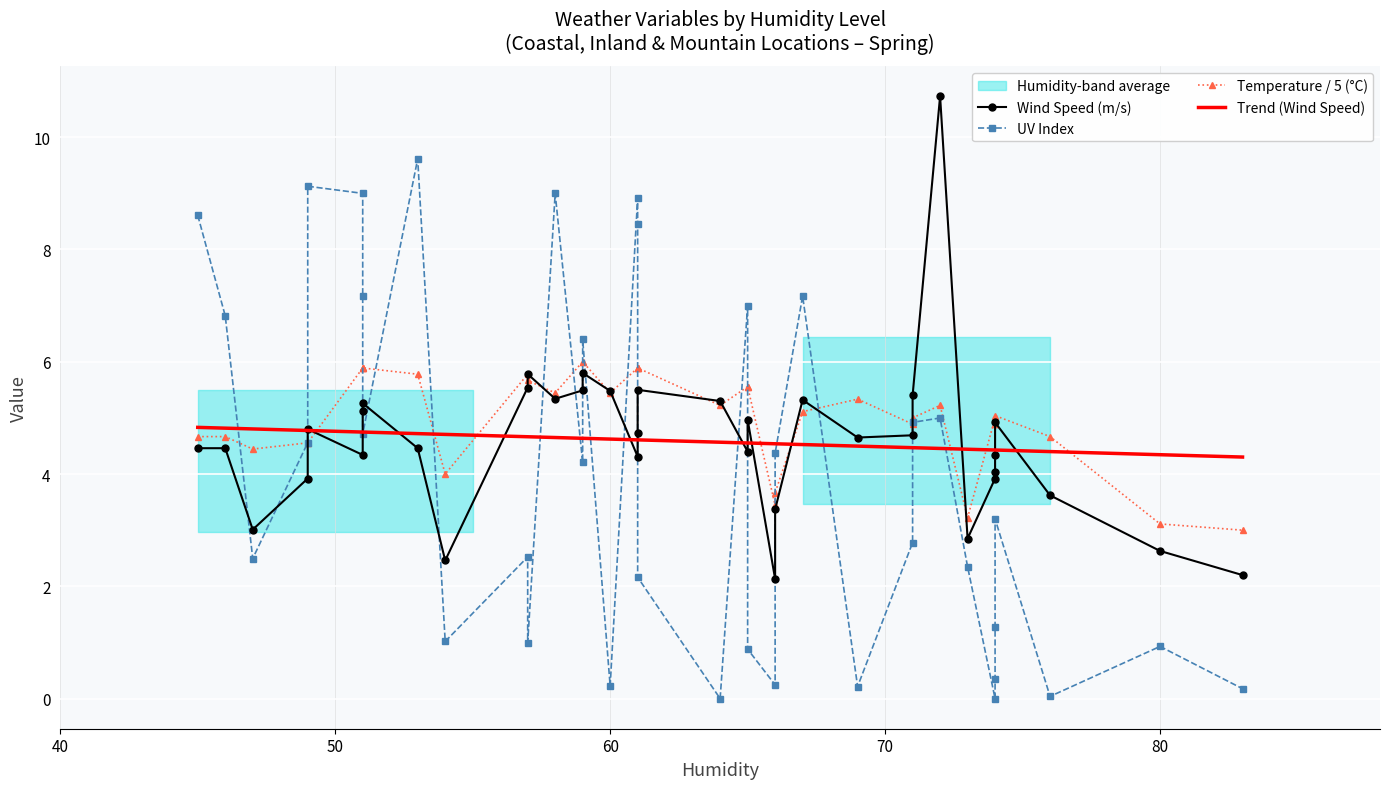

What is the approximate value of Temperature at 65?

5.6